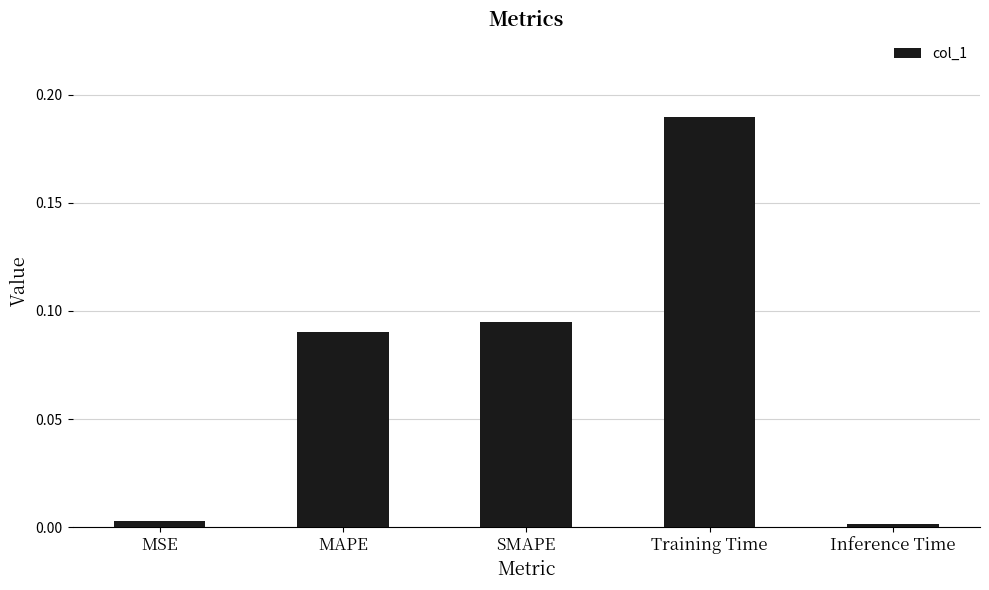

True or false: the data shows 0.2 at MAPE.

False